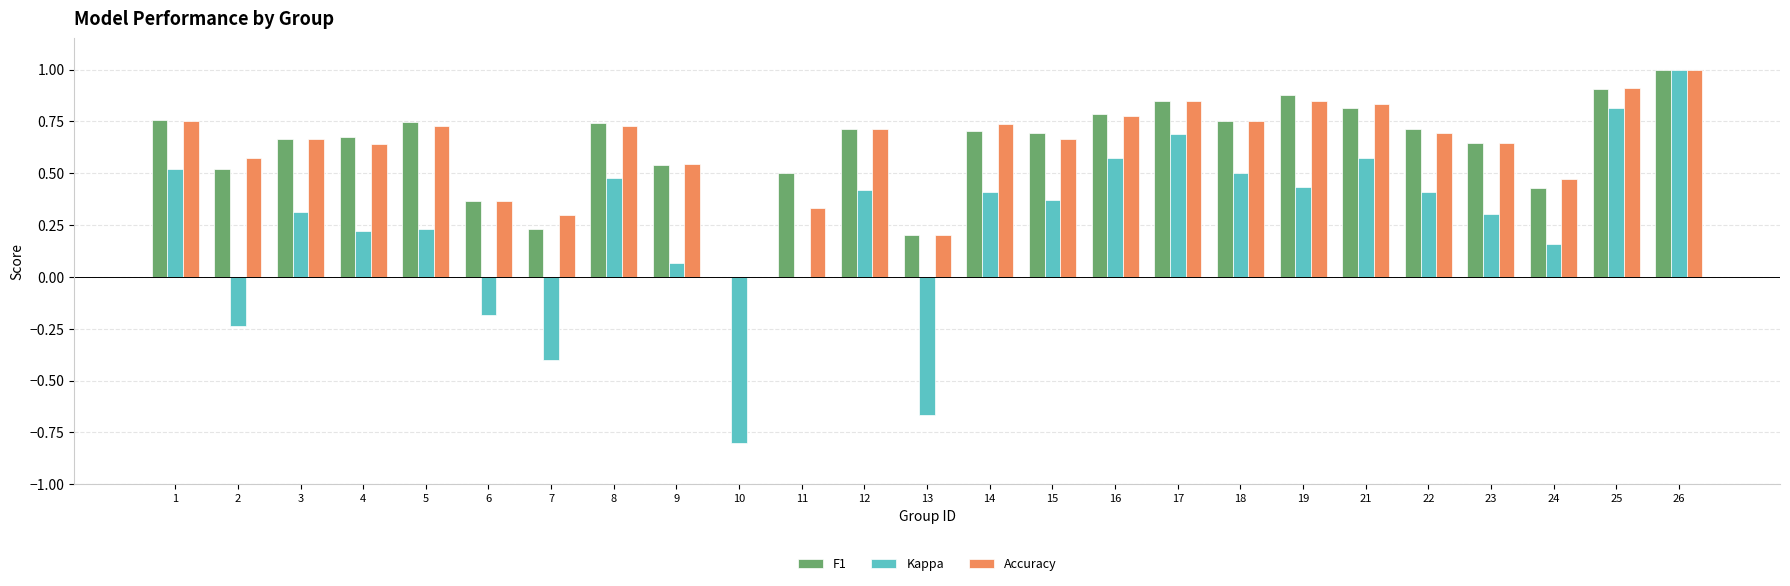

Which series changed the most between 2 and 7?

F1